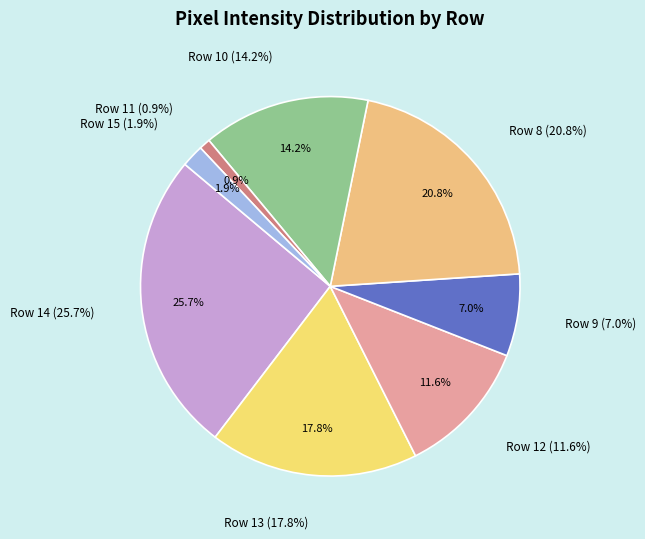

Is it true that Row 15 is 2% of the pie?

True